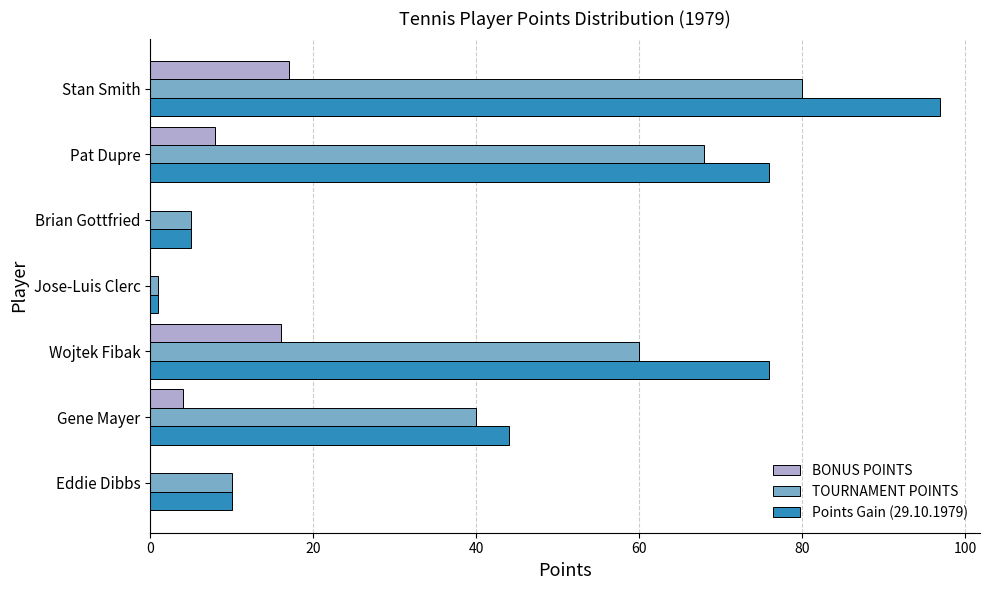

What is the average value of the TOURNAMENT POINTS series?

38